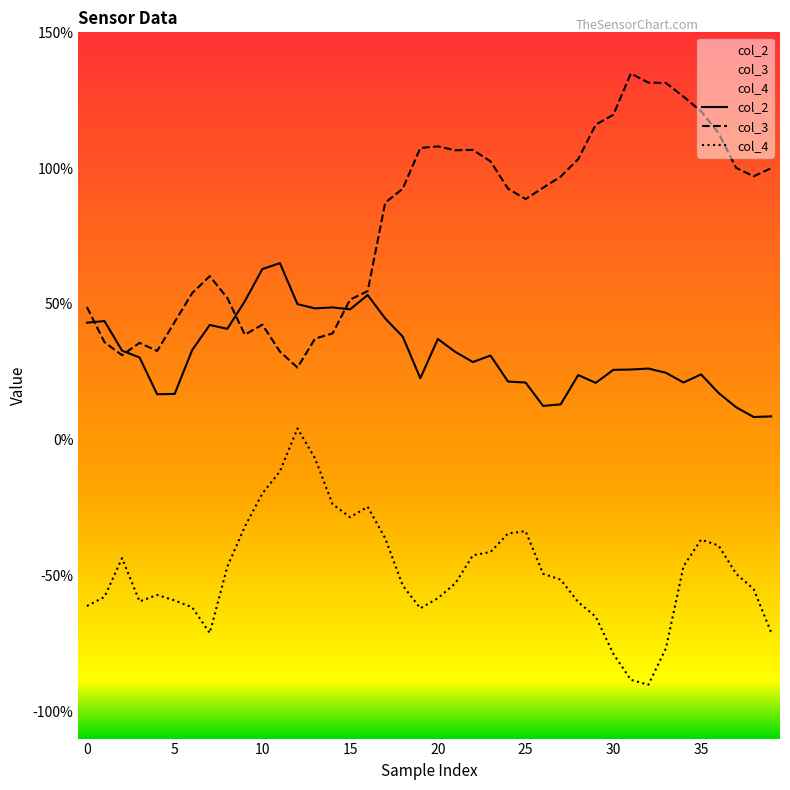

What is the label of the 35th point from the left?

34